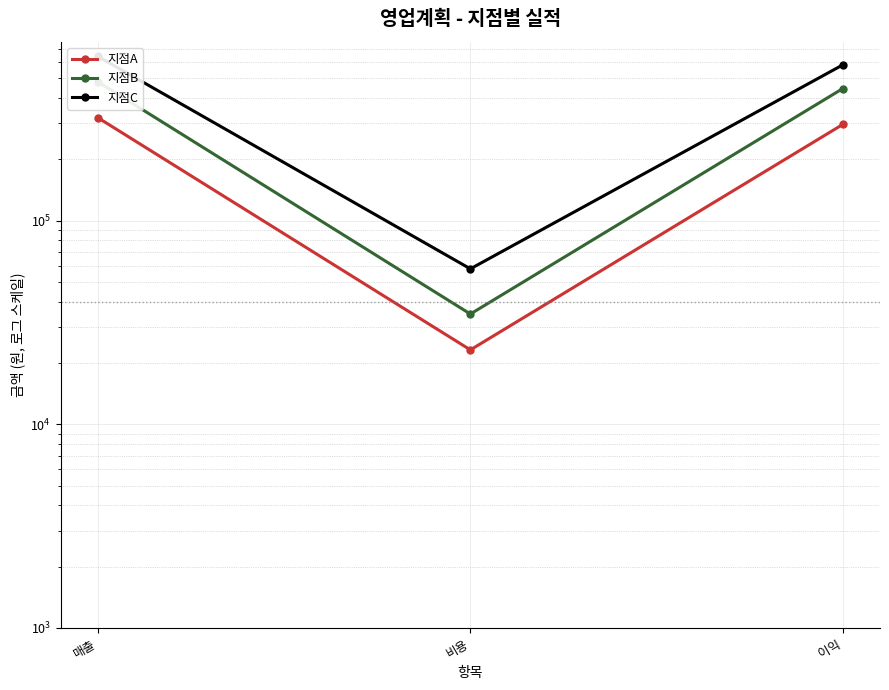

Is it true that 지점C equals 190927 at 이익?

False